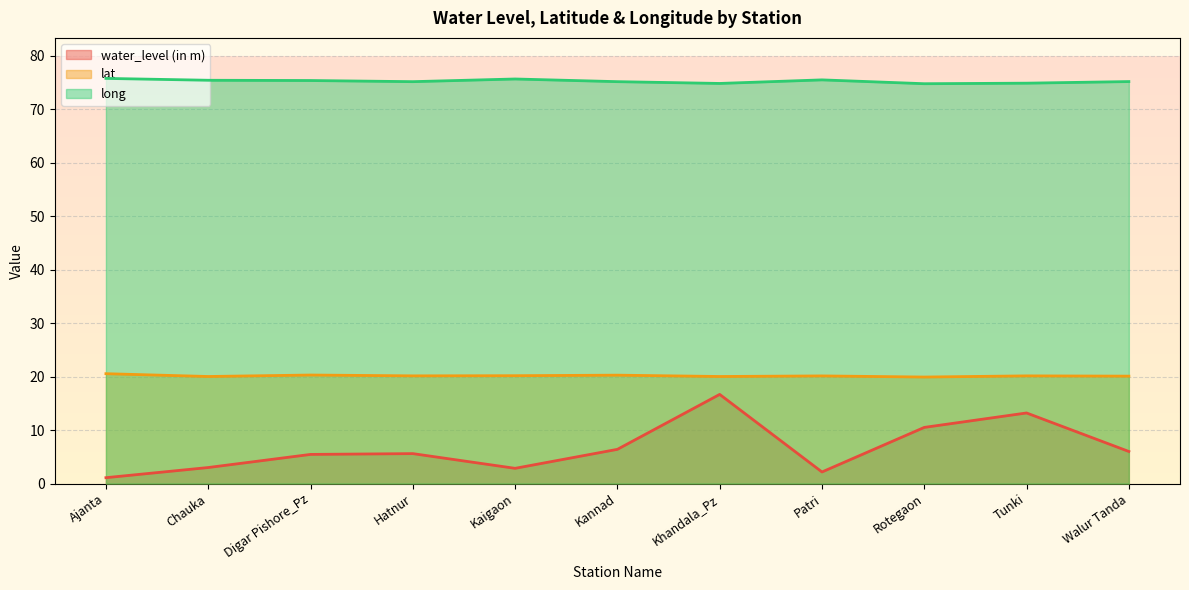

Where does the long series first go above 75?

Ajanta